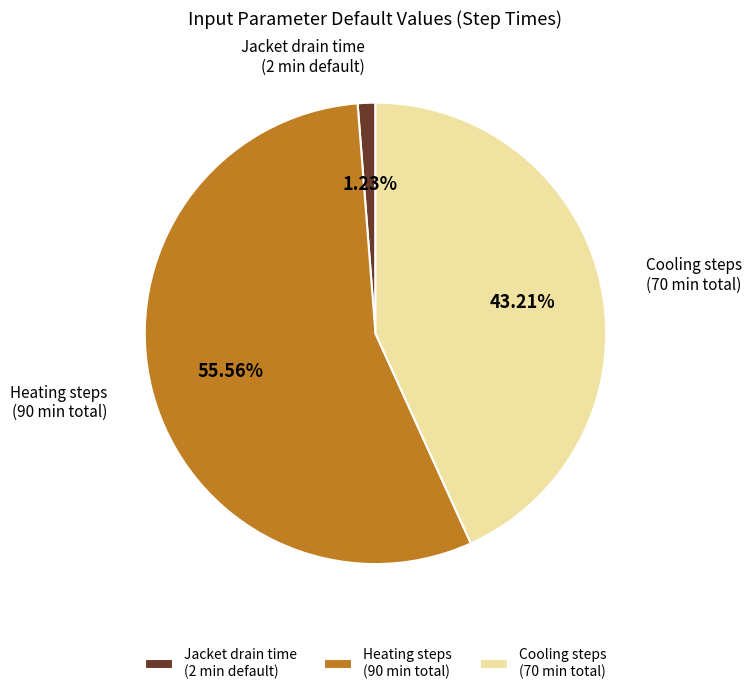

Which category has the smallest portion of the pie?

Jacket drain time (2 min default)